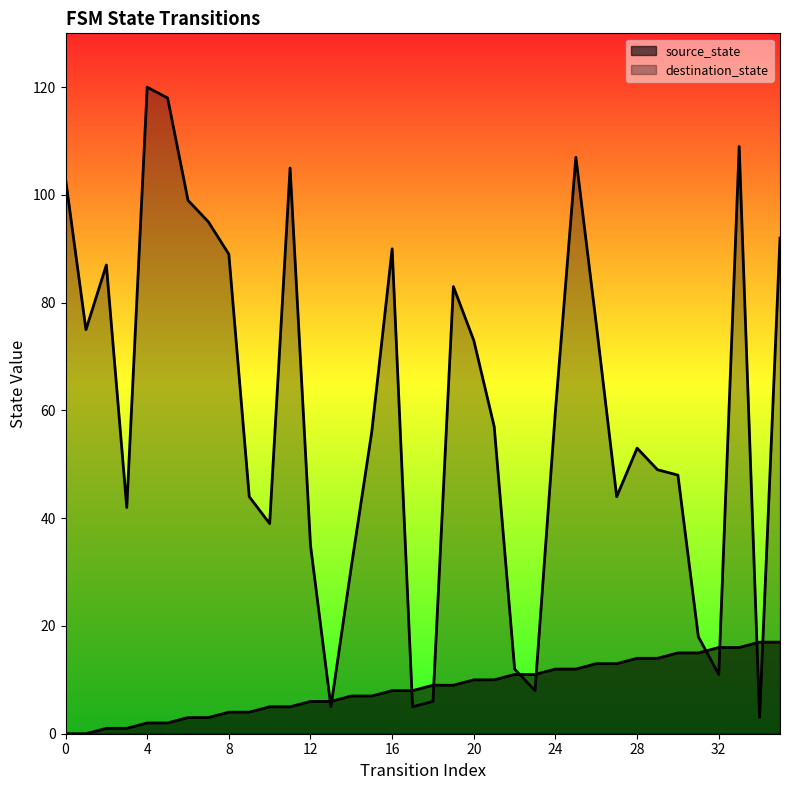

What is the total value across all series at 29?

63